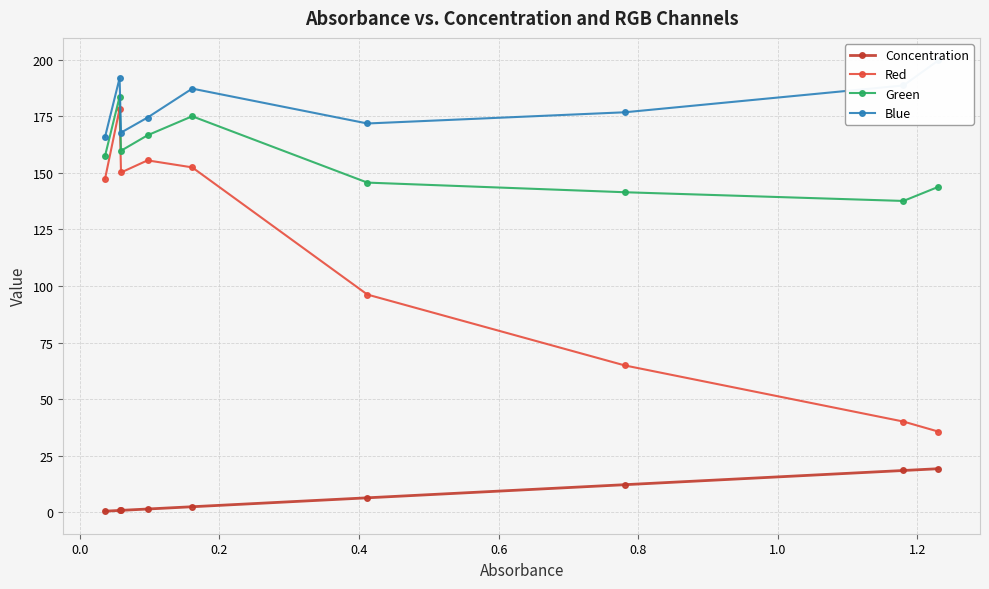

What is the maximum value for Green?

183.7